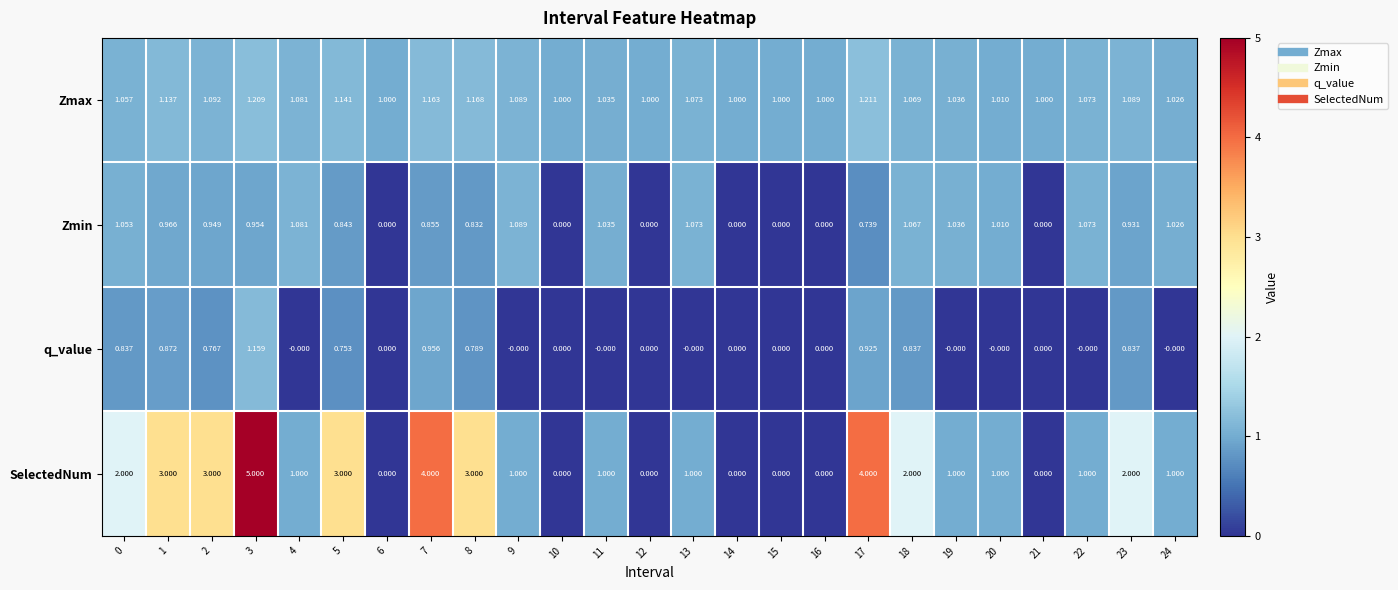

Which series has the largest range (max minus min)?

SelectedNum